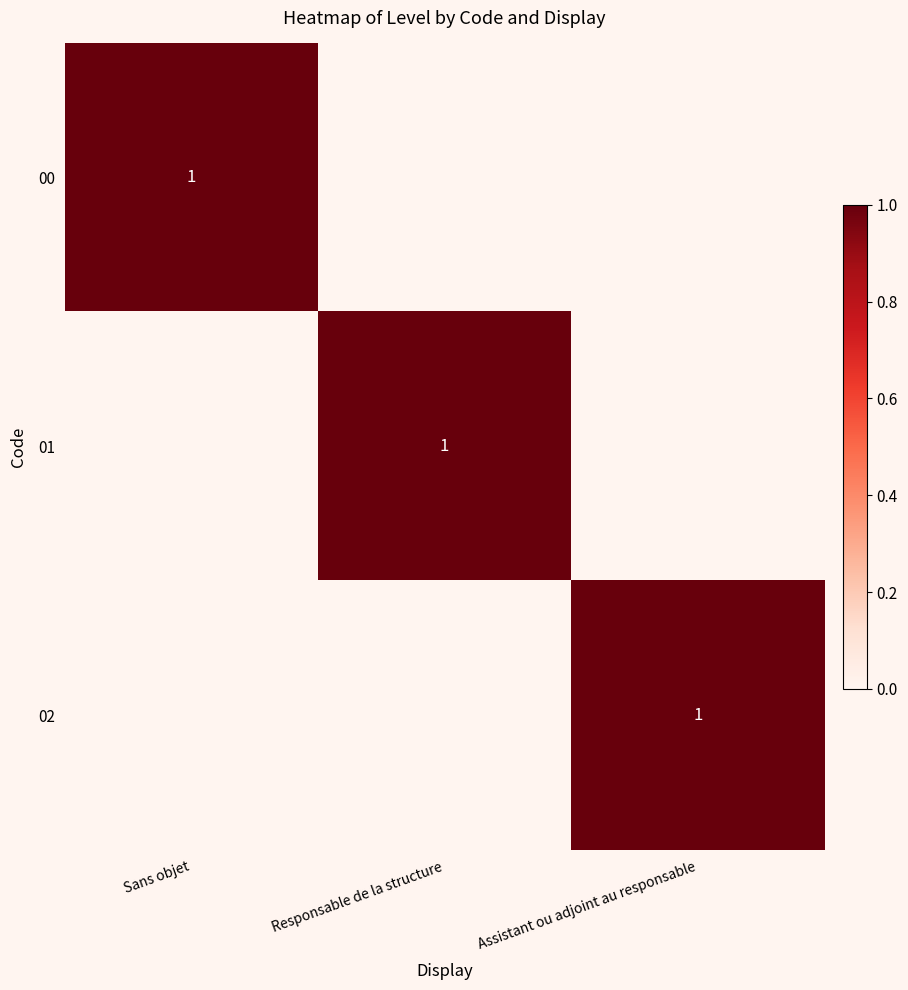

How many data points does each series have?

3